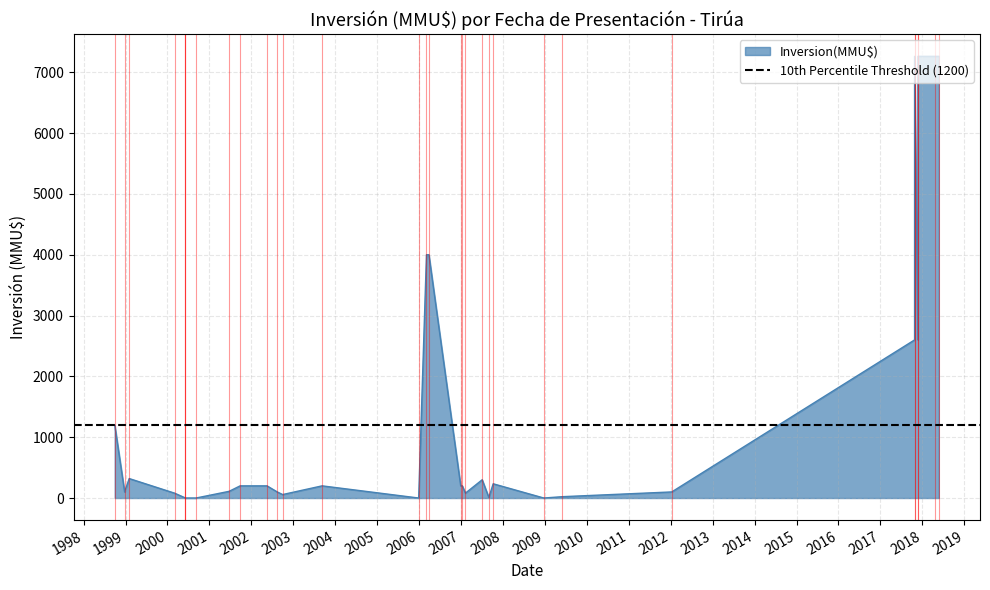

Does the chart have visible grid lines?

Yes